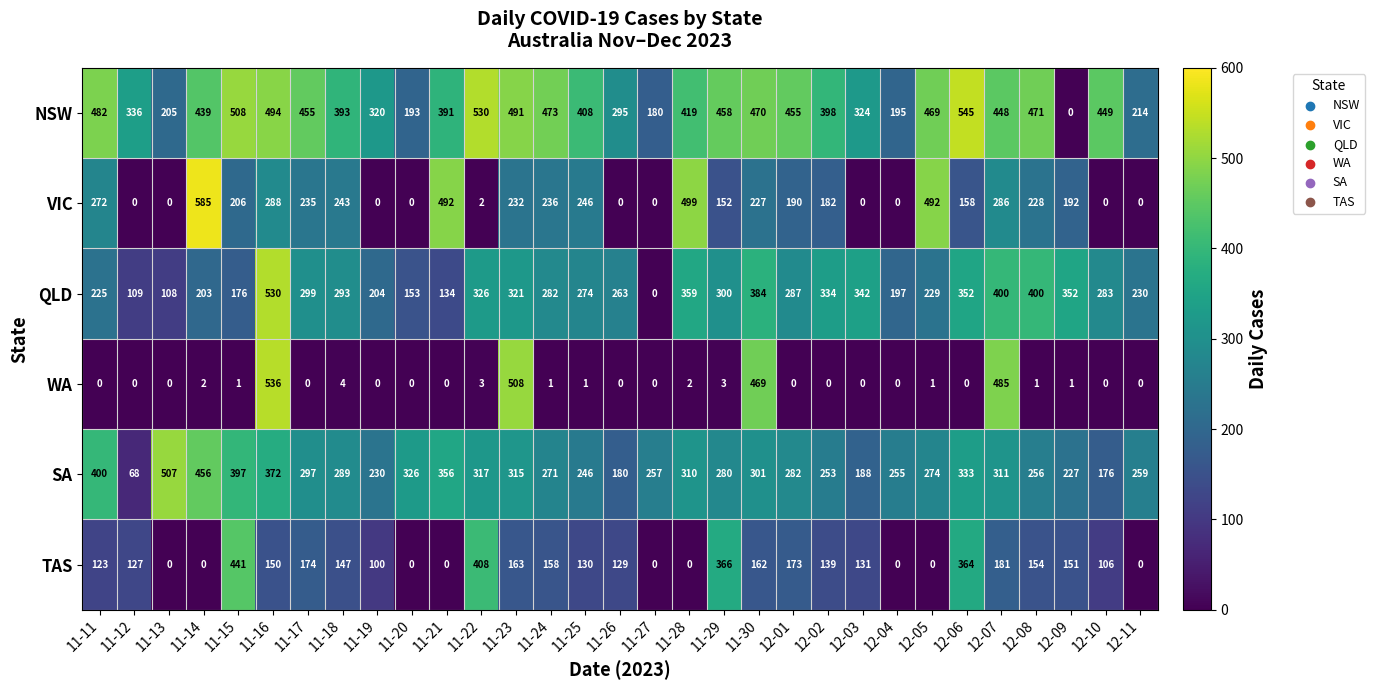

How many distinct data groups are displayed?

6